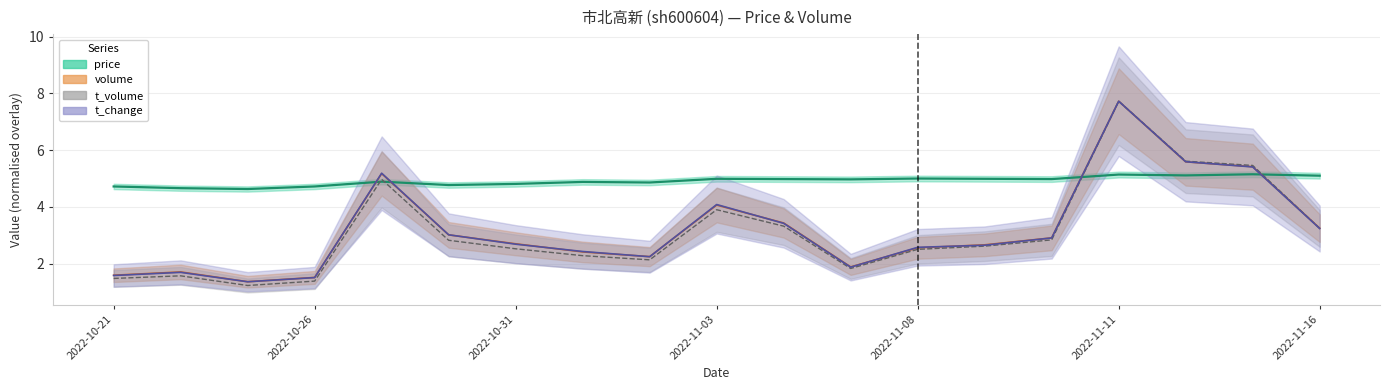

Does the chart have visible grid lines?

Yes